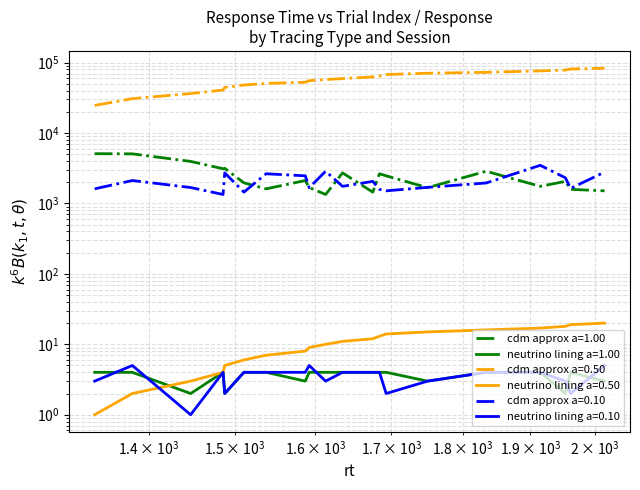

True or false: cdm approx a=0.50 and neutrino lining a=1.00 cross at least once.

False